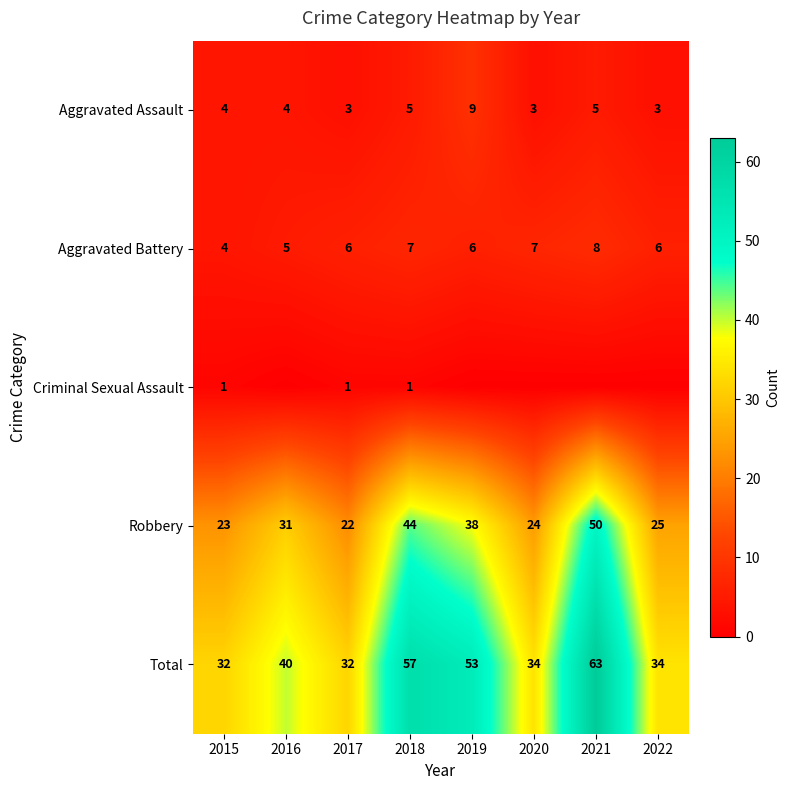

What is the greatest value displayed?

63